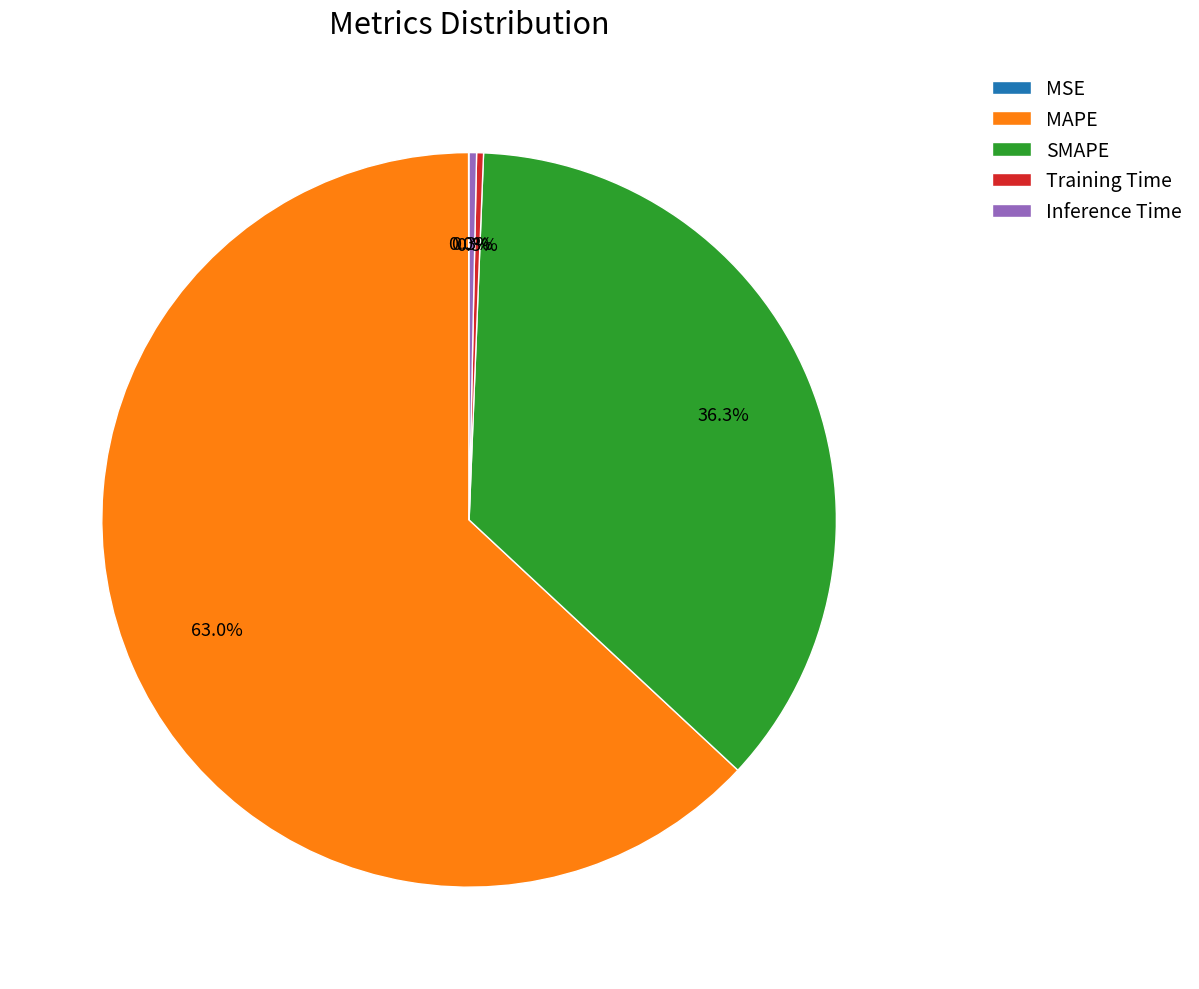

How much of the chart is everything except Training Time?

99.7%